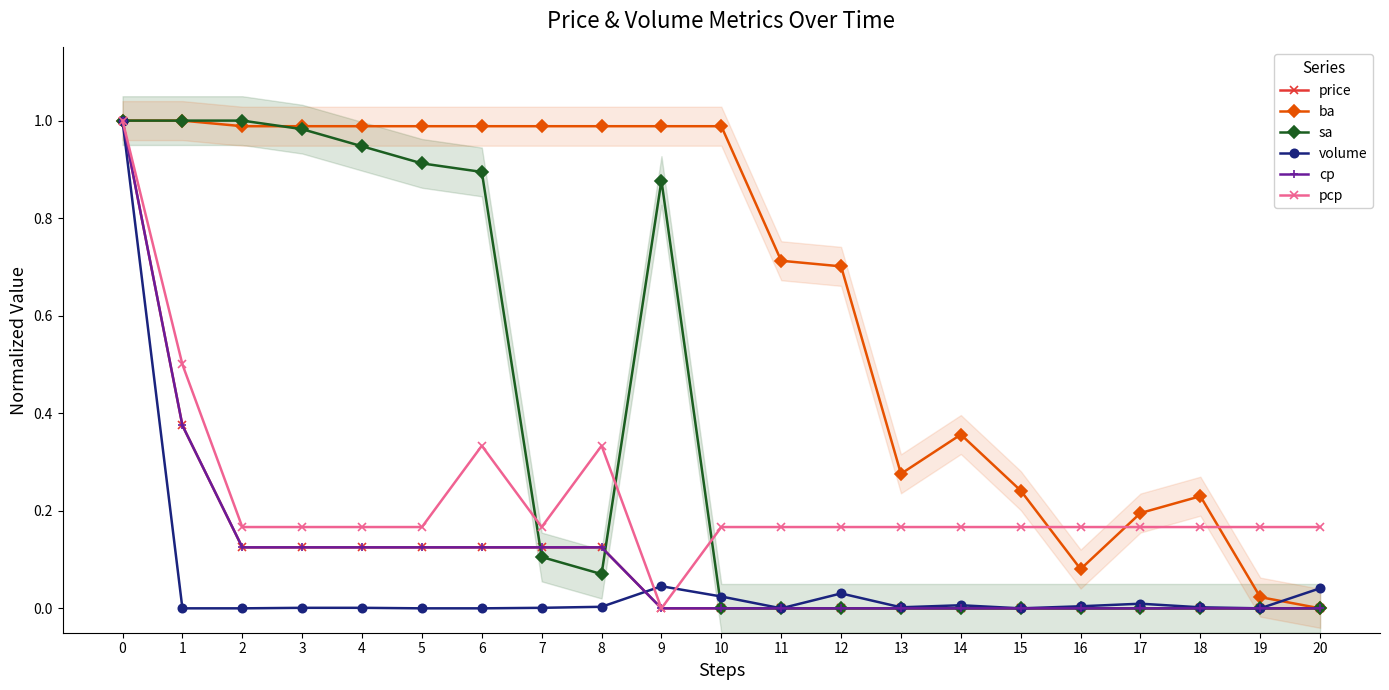

The price series shows 0.1 at 7. True or false?

True